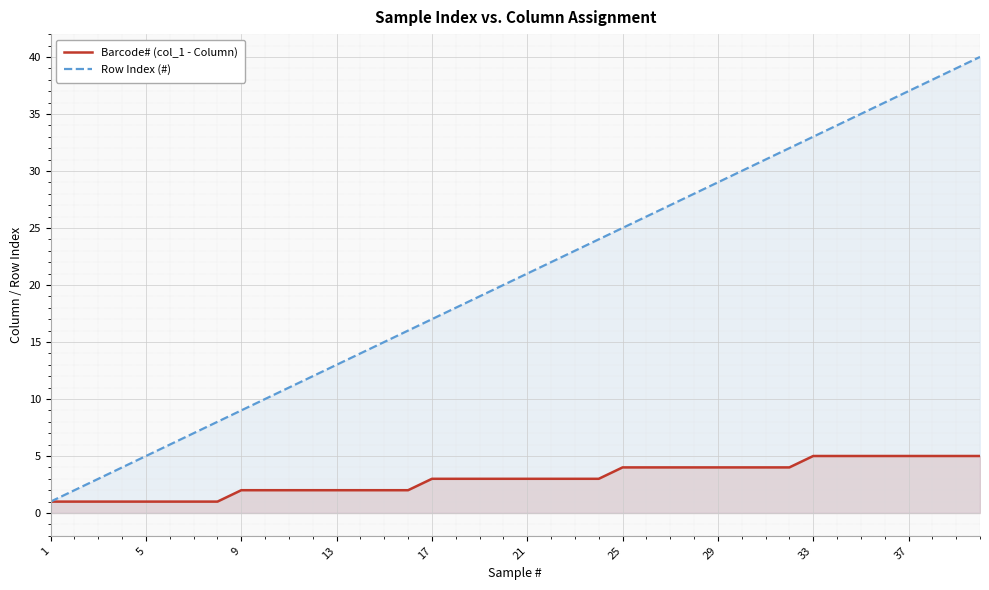

List the series in order of their peak value, highest first.

Row Index (#), Barcode# (col_1 - Column)